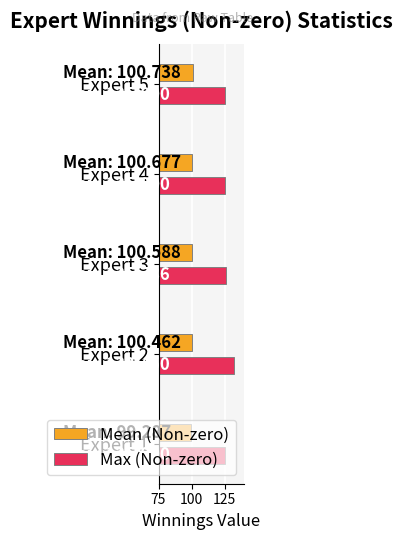

What value does the Mean (Non-zero) series have at Expert 5?

100.7